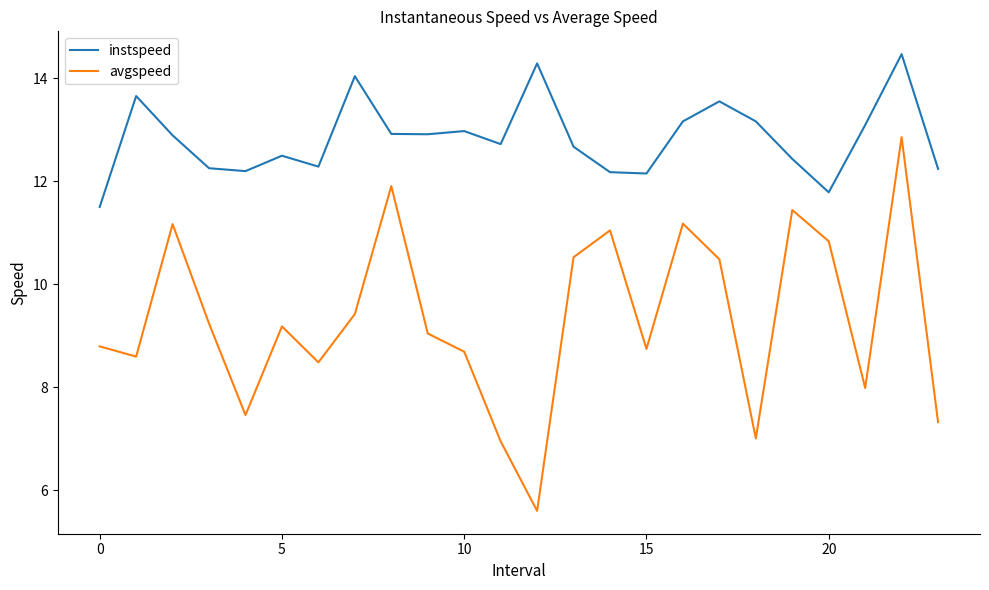

Rank the series by their maximum value, from highest to lowest.

instspeed, avgspeed